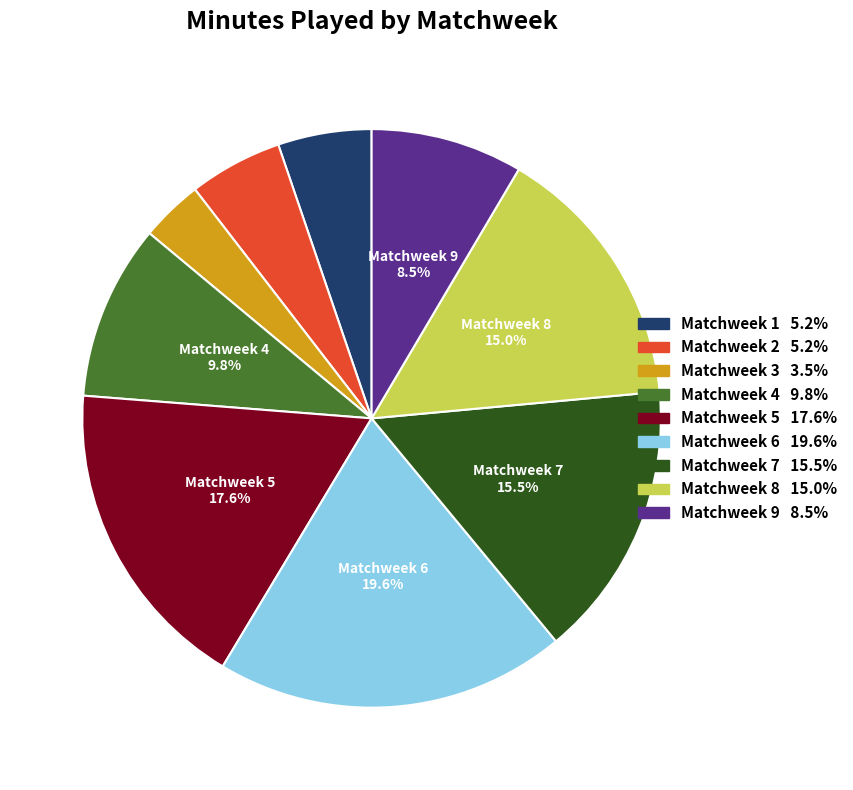

Is there any slice that represents more than half of the pie?

No